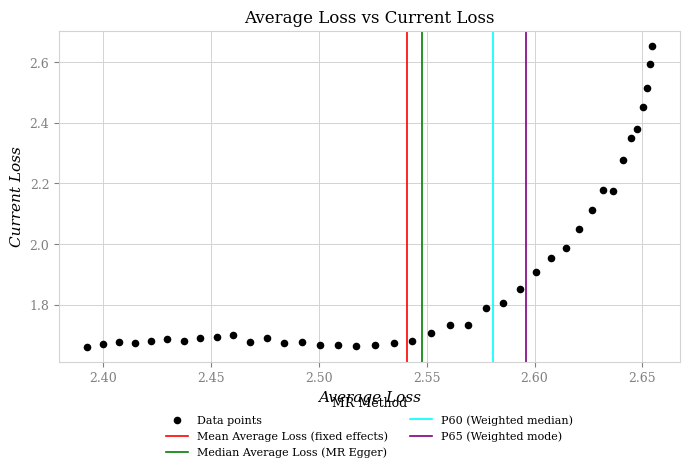

What is the range of Y values (max minus min)?

1.0